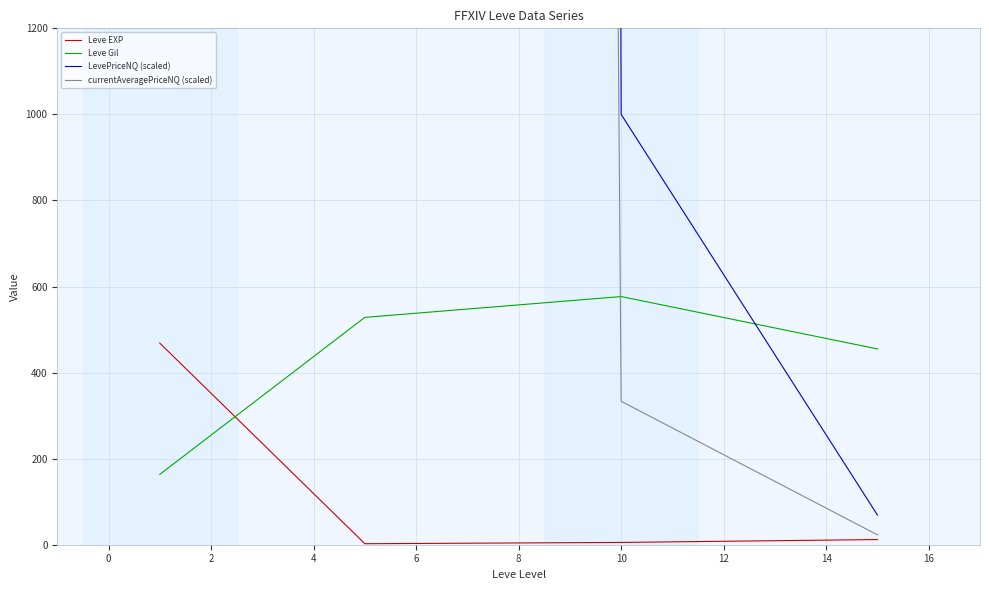

How many lines are shown in the chart?

4